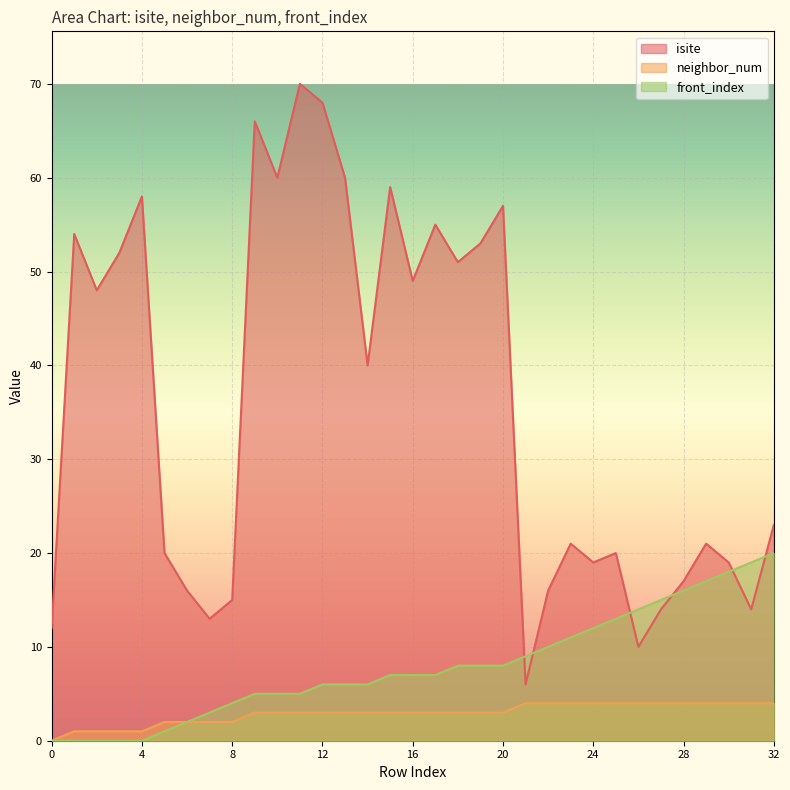

How many values in the isite series exceed 23?

16